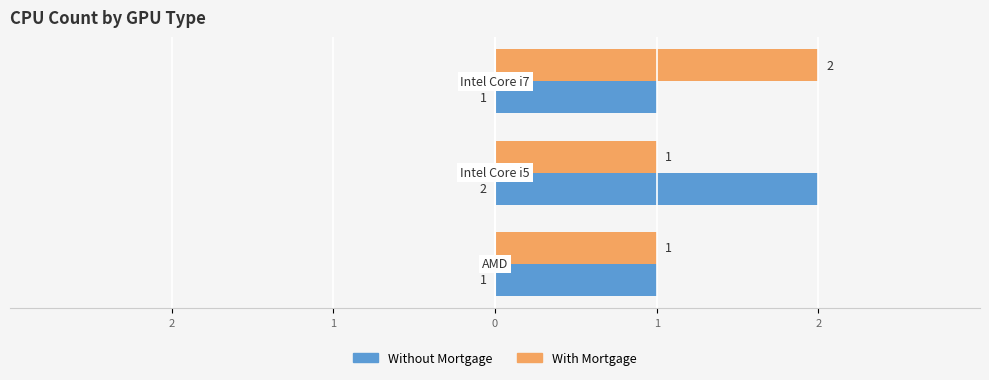

What is the value of the With Mortgage bar at the 1st from the left?

1